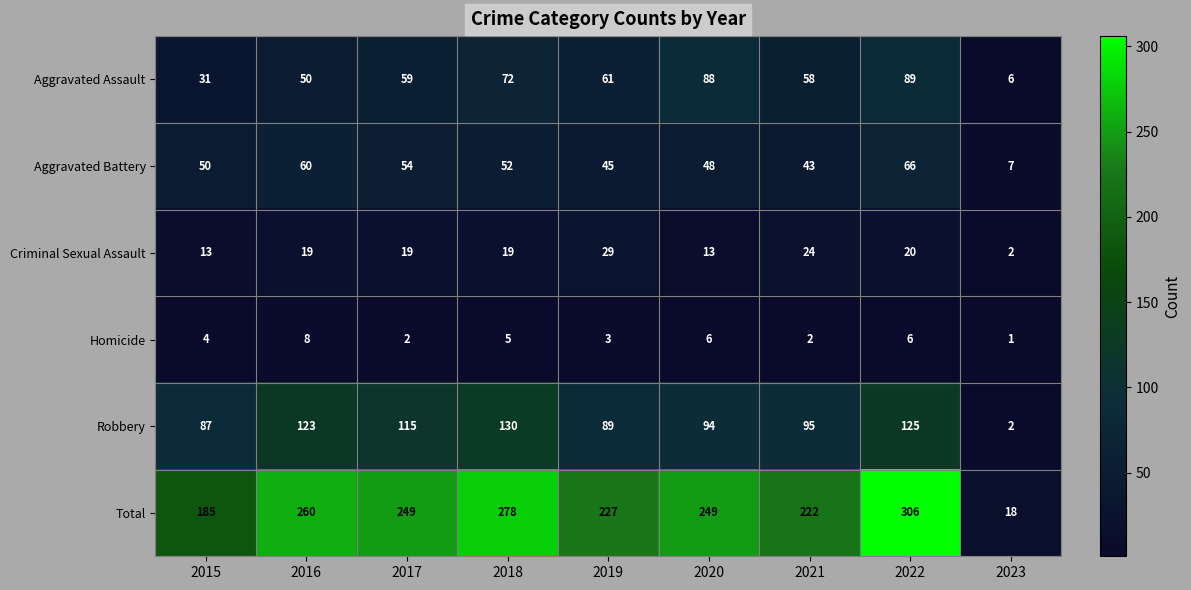

At which label is Aggravated Battery closest to 36?

2021